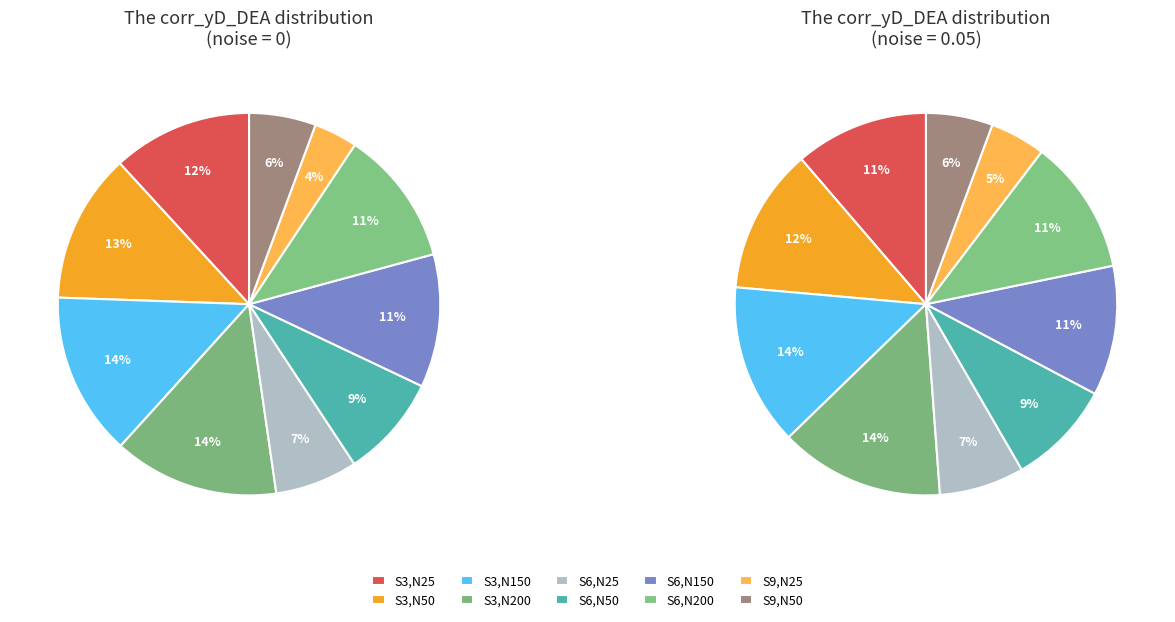

How many segments does this pie chart have?

10